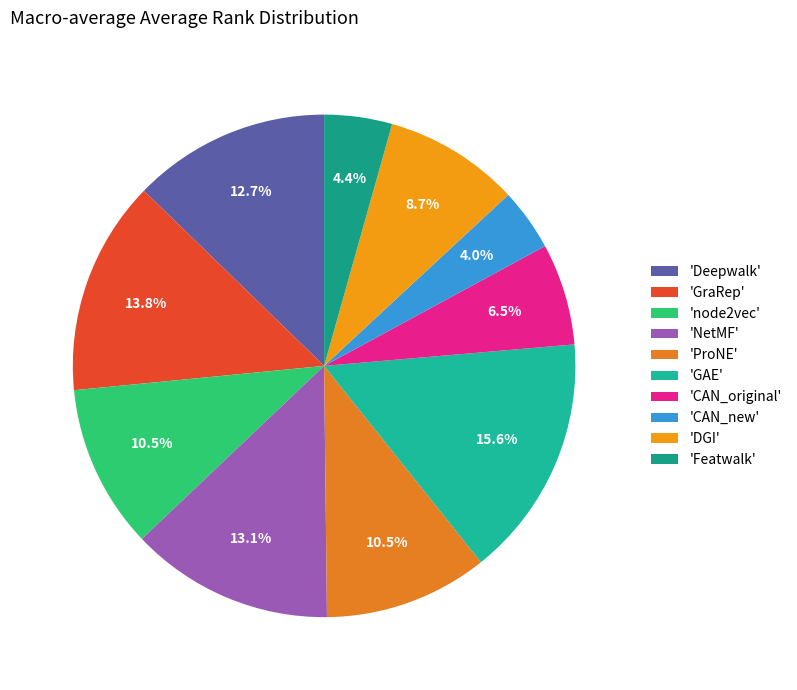

Count the number of slices in the pie.

10